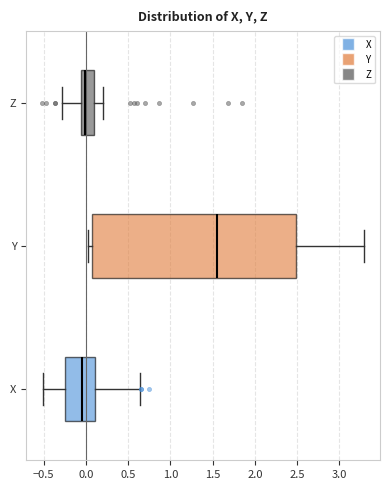

Comparing the boxes themselves (not the whiskers), which one is the widest?

Y